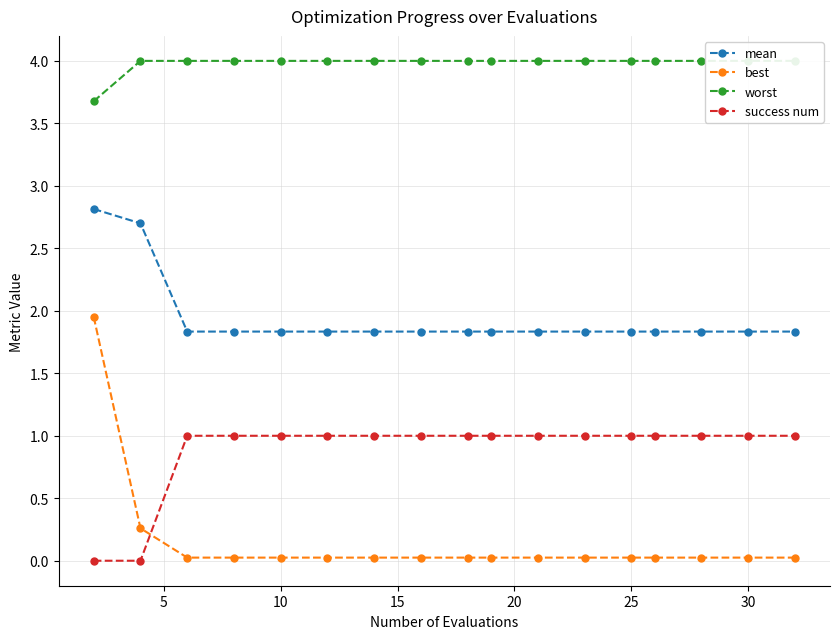

Count the number of data series in this chart.

4